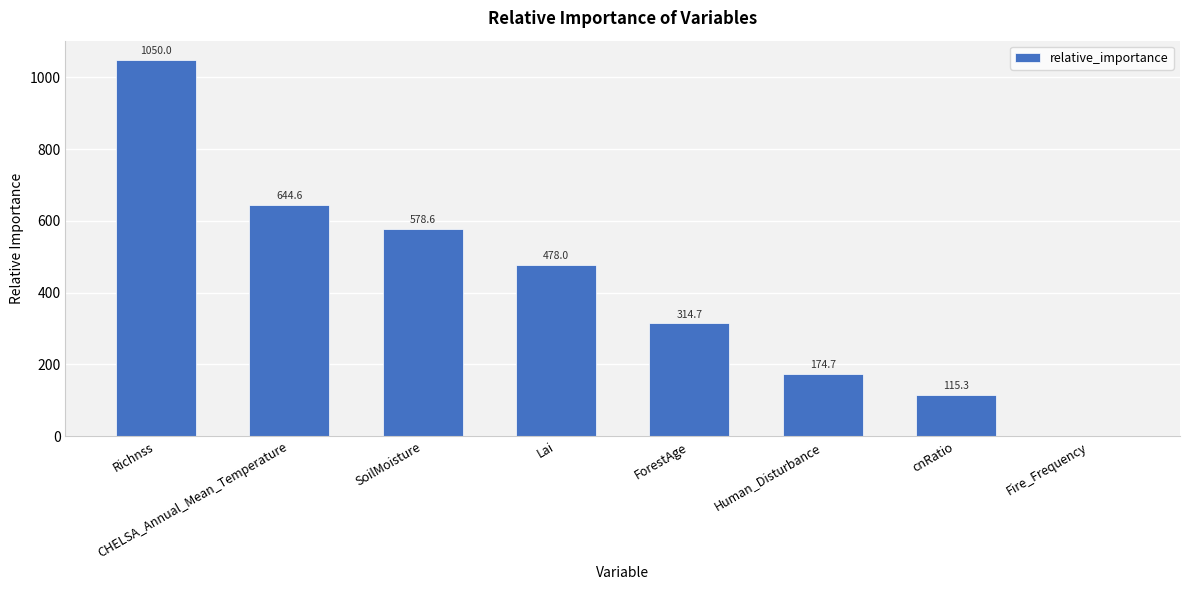

Is it true that the value at cnRatio is 115.3?

True